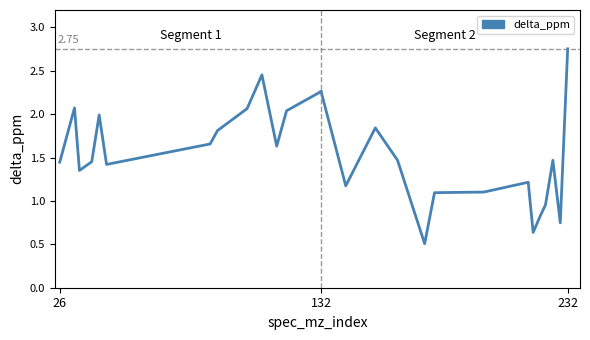

Between 226 and 39, which is larger?

226